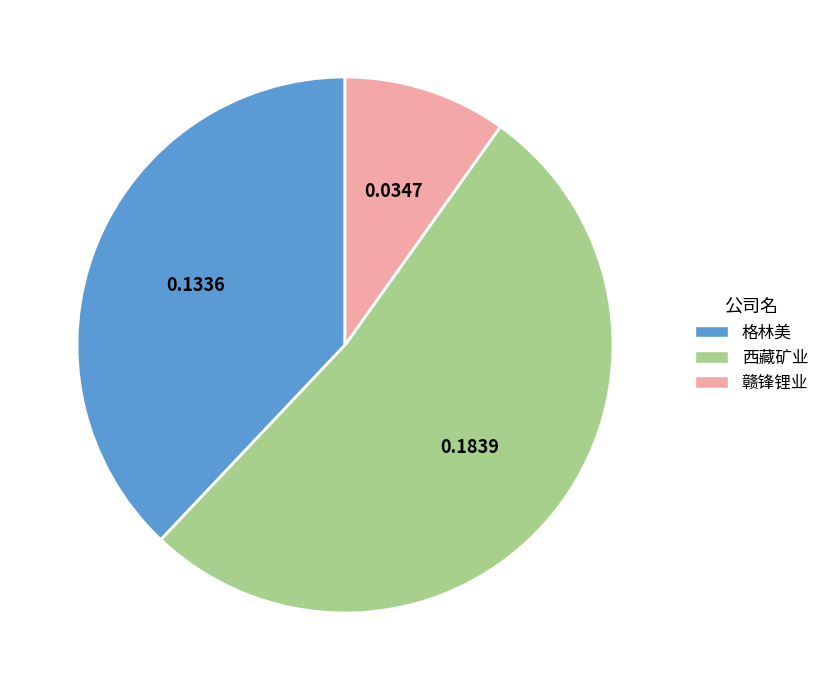

The 西藏矿业 slice represents 52% of the pie. True or false?

True